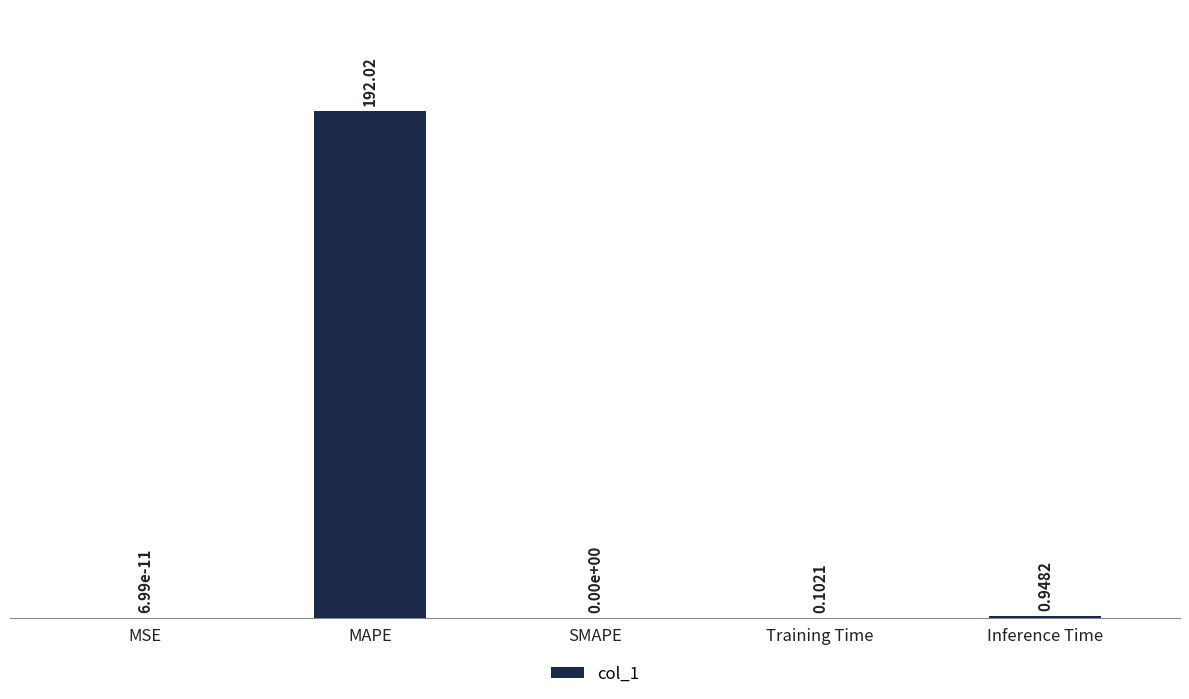

What is the change in value from SMAPE to Inference Time?

+0.9